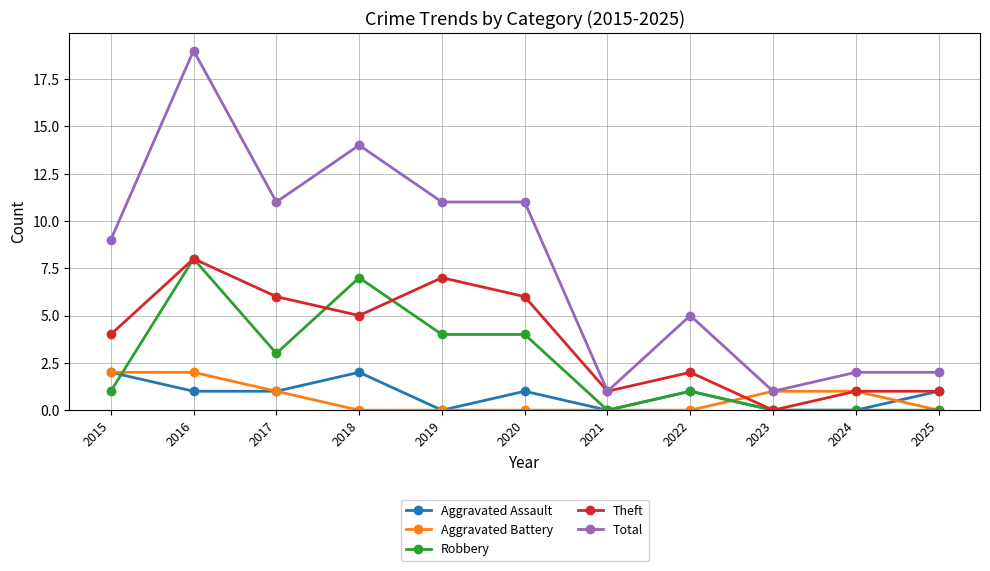

Where is the first local maximum for Total?

2016